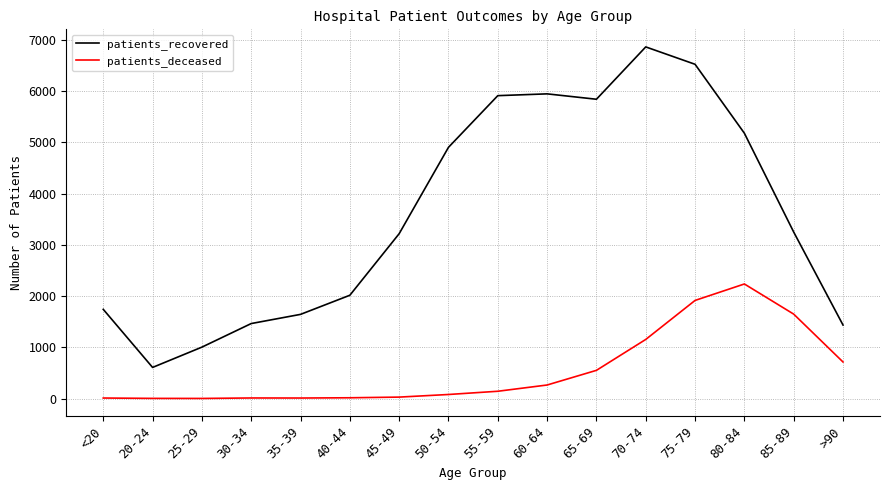

Does the chart have visible grid lines?

Yes